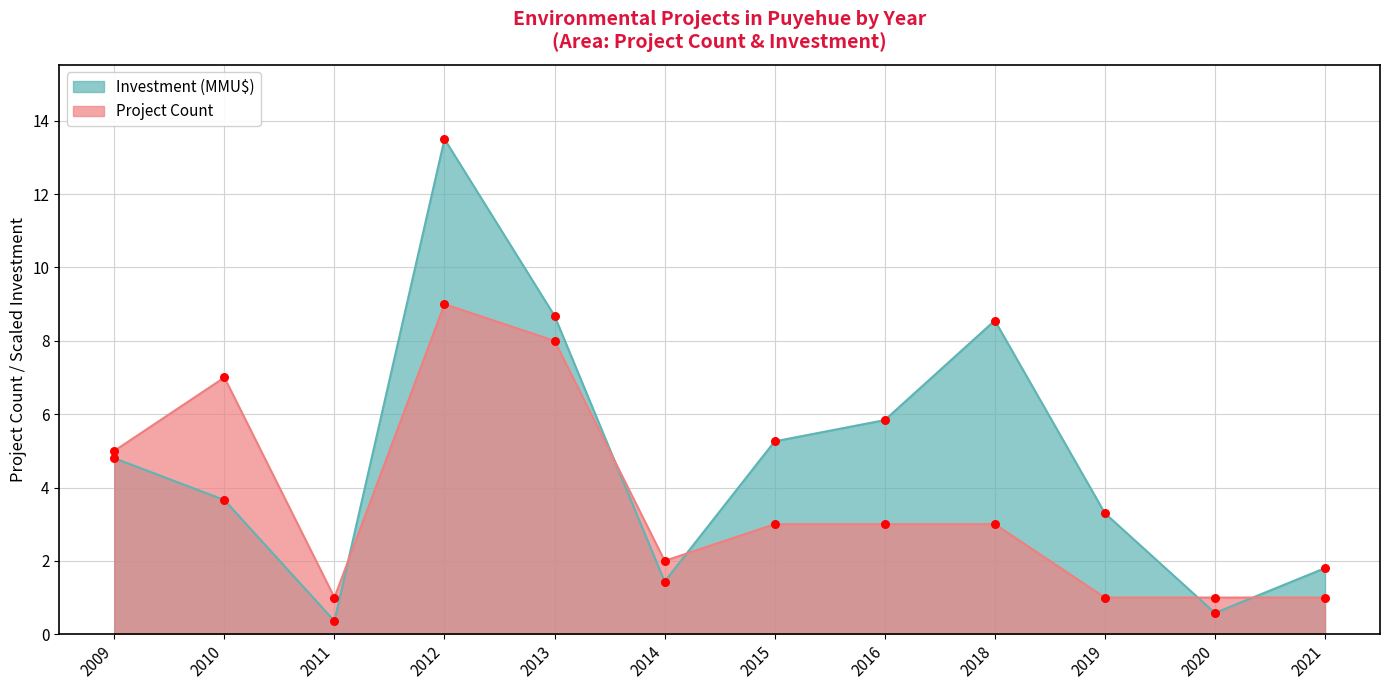

What are all the series names shown in the legend?

Investment (MMU$), Project Count